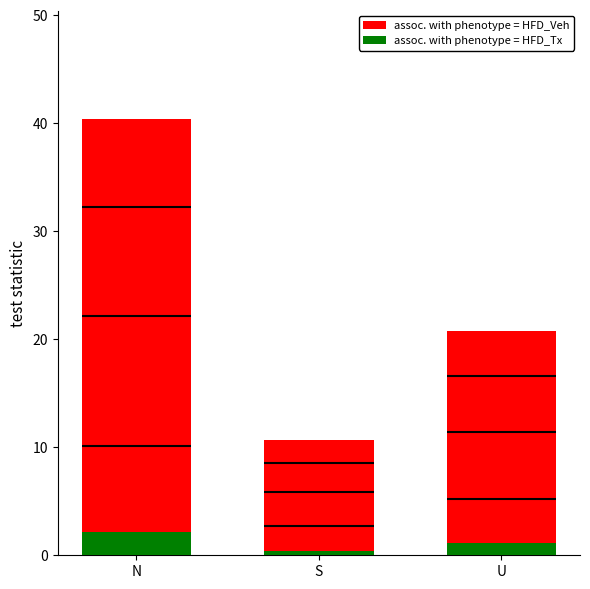

How many categories are shown in the chart?

3